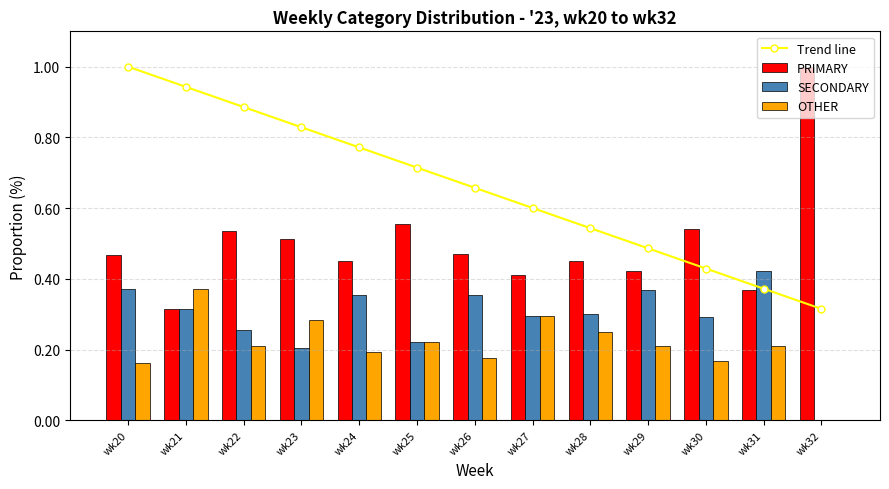

What is the value of the OTHER bar at the 12th from the left?

0.2